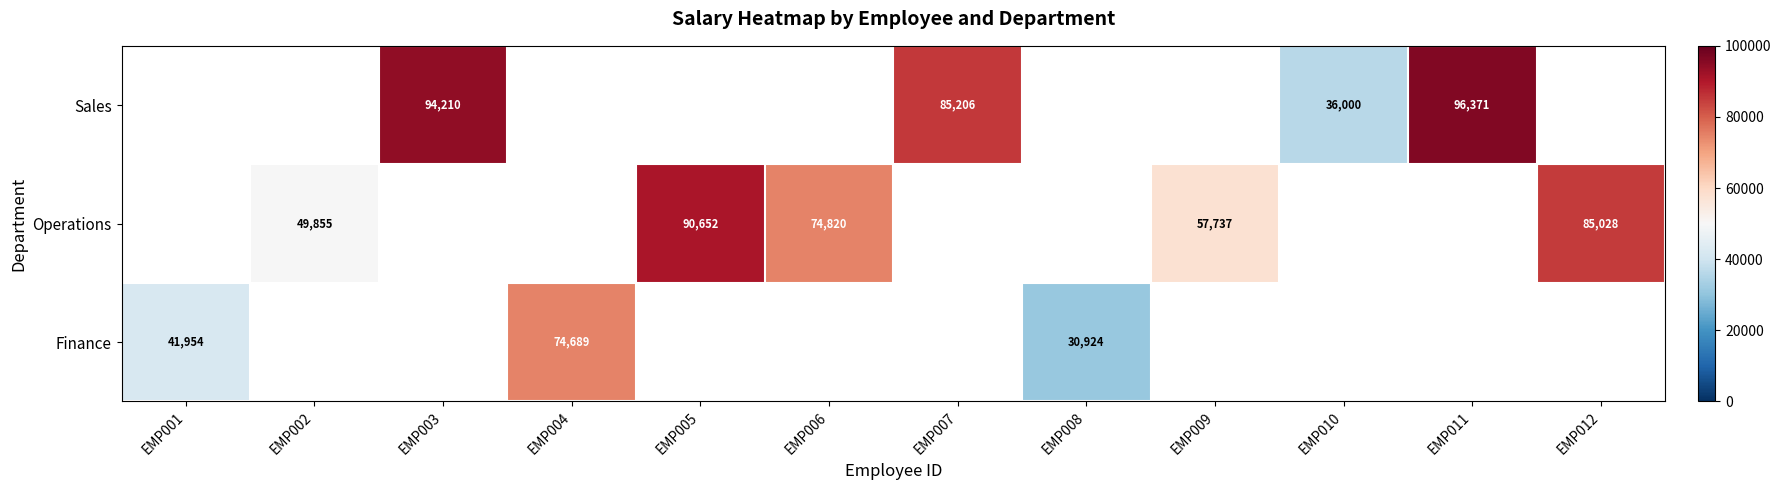

True or false: Operations has a value of 19498 at EMP005.

False